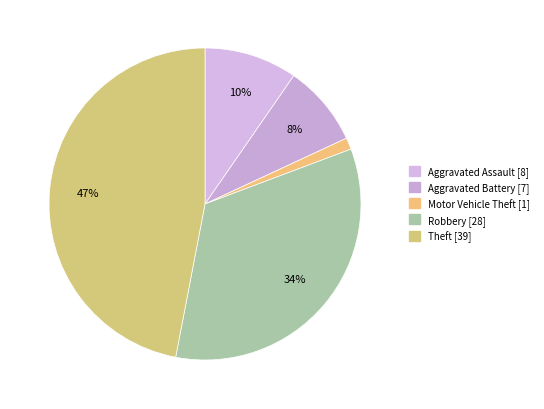

Is there a majority slice in this chart?

No